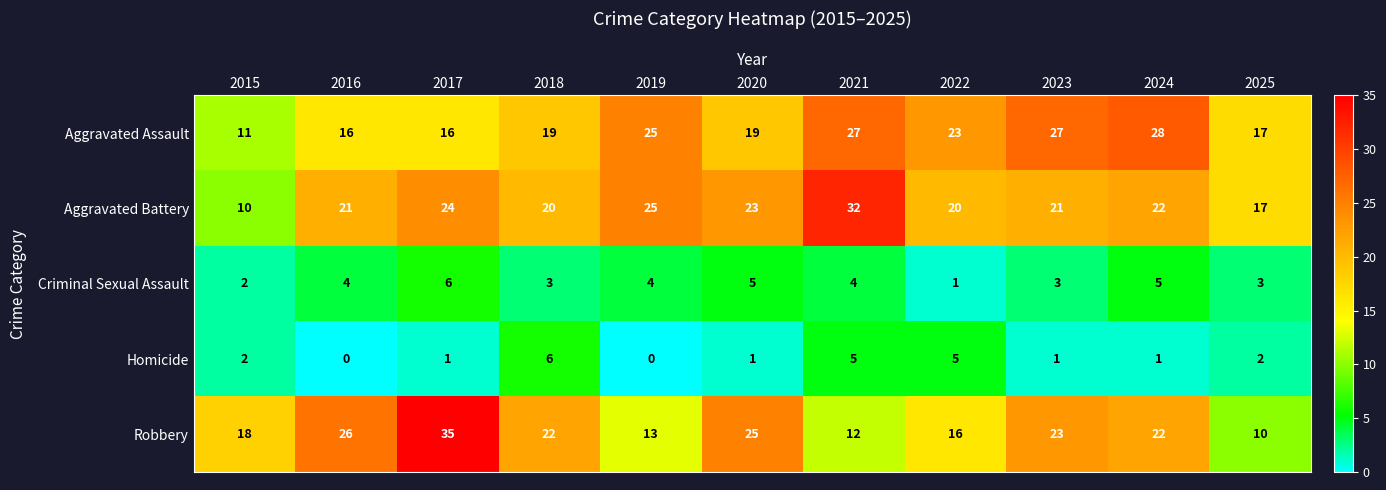

Is the value of Homicide at 2016 greater than the value of Aggravated Assault at 2019?

No